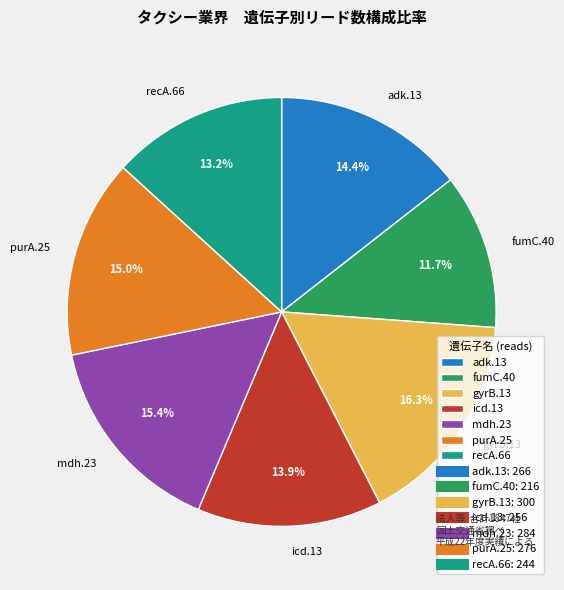

What is the smallest slice in the pie chart?

fumC.40